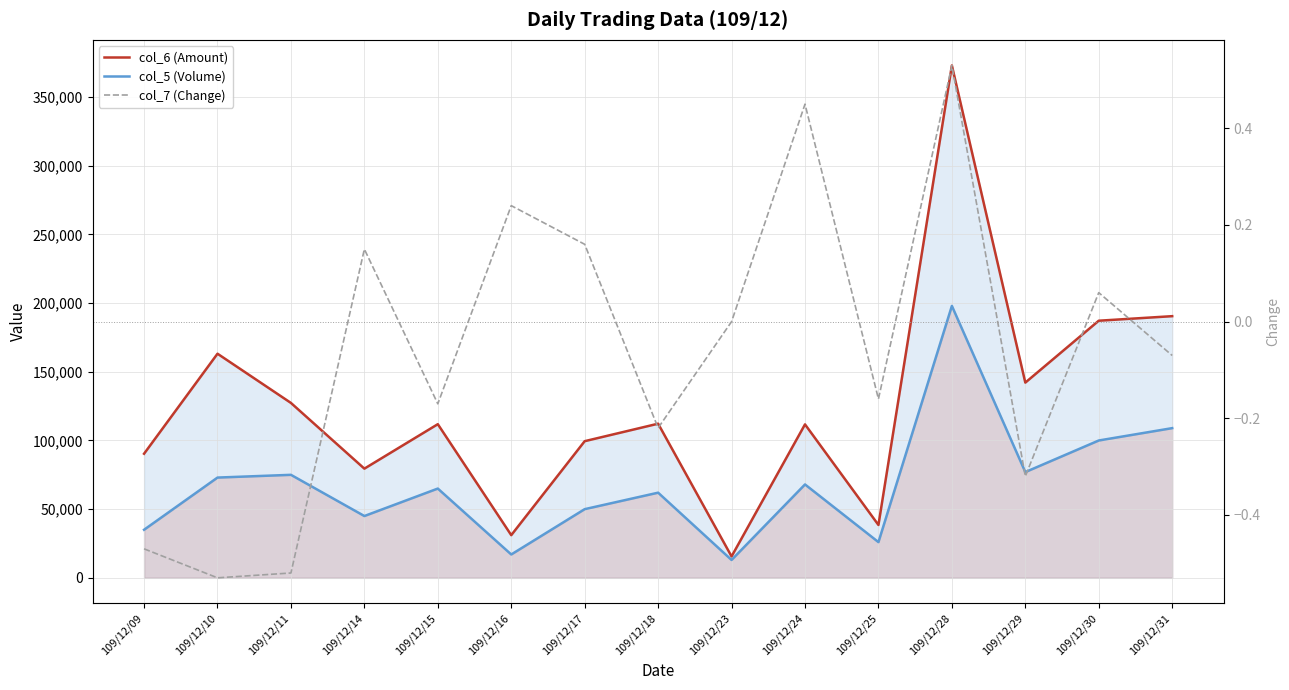

Is the value of col_6 (Amount) at 109/12/31 greater than the value of col_7 (Change) at 109/12/10?

Yes